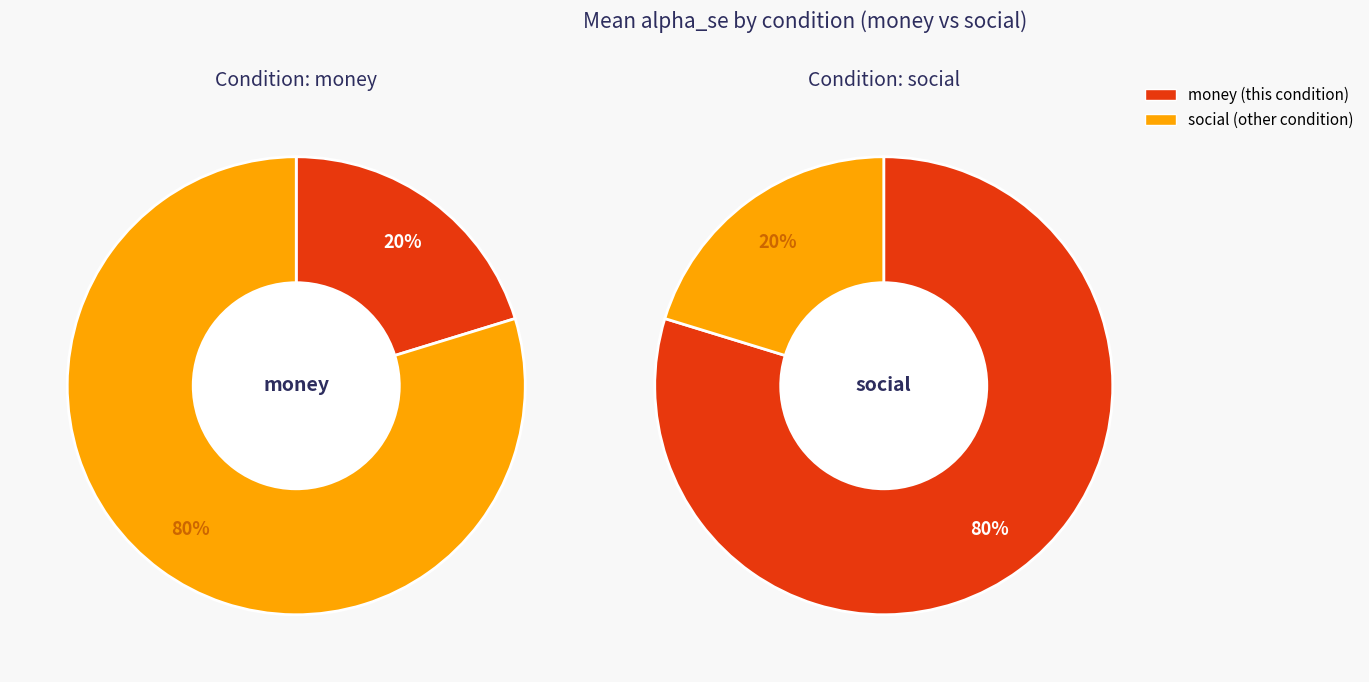

Does money_mean_alpha represent more than half of the total?

No